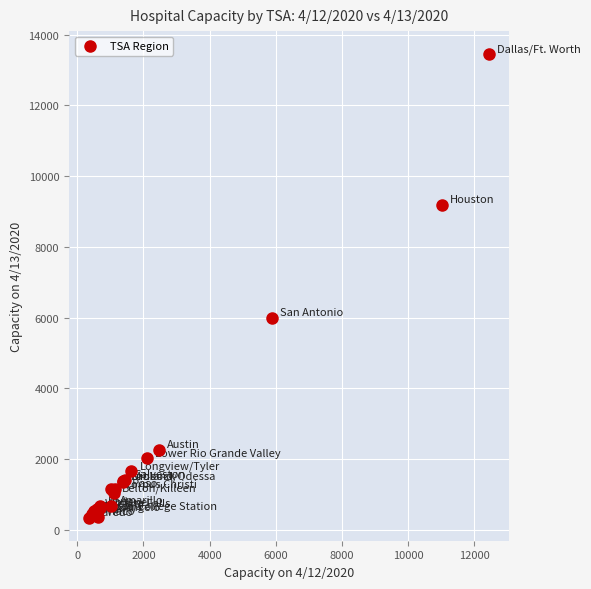

What Y value in the scatter plot is closest to 6895?

6001